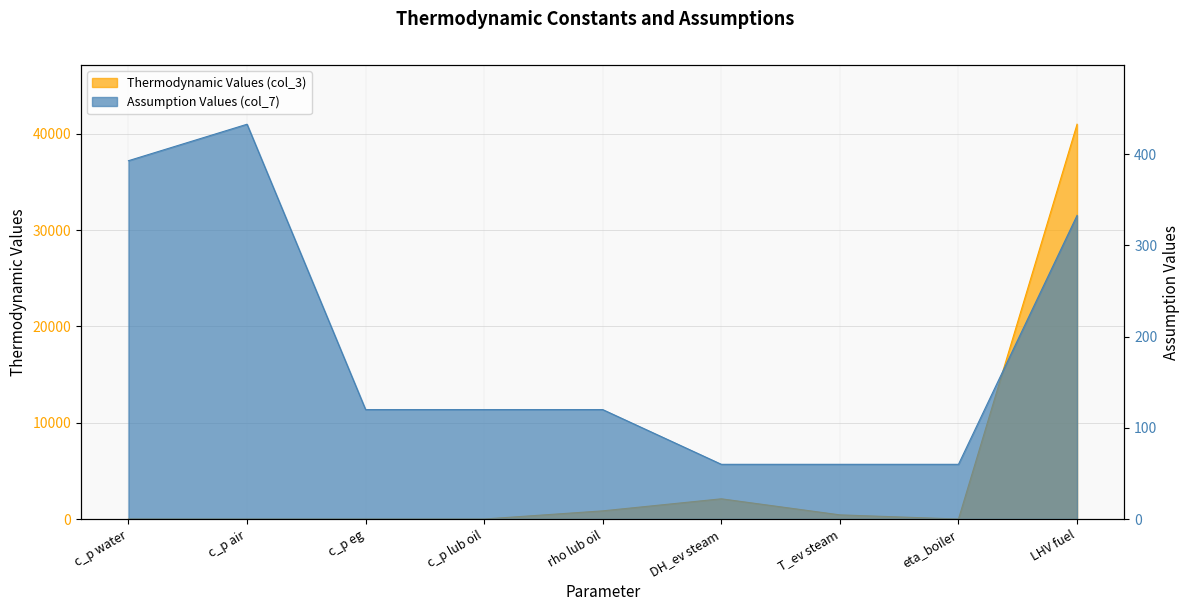

Which label corresponds to the smallest value in the chart?

eta_boiler